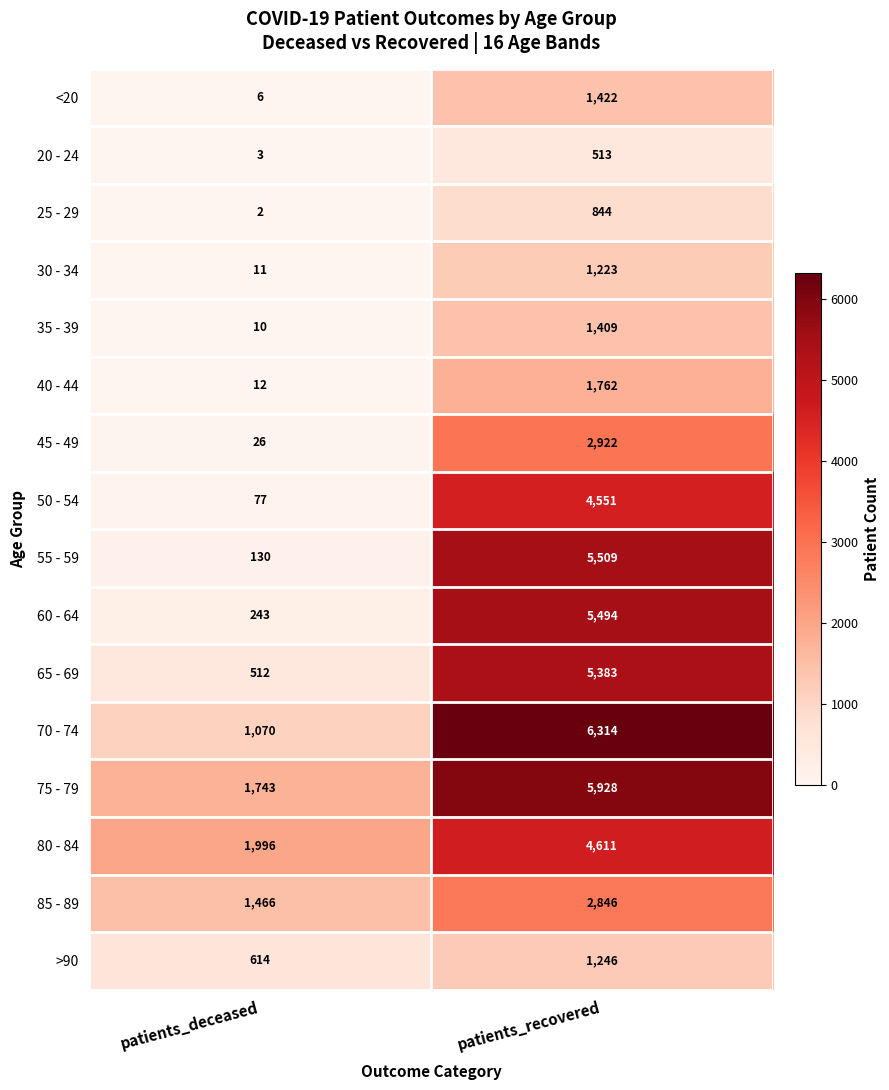

What is the difference between the maximum and minimum values in the <20 series?

1416